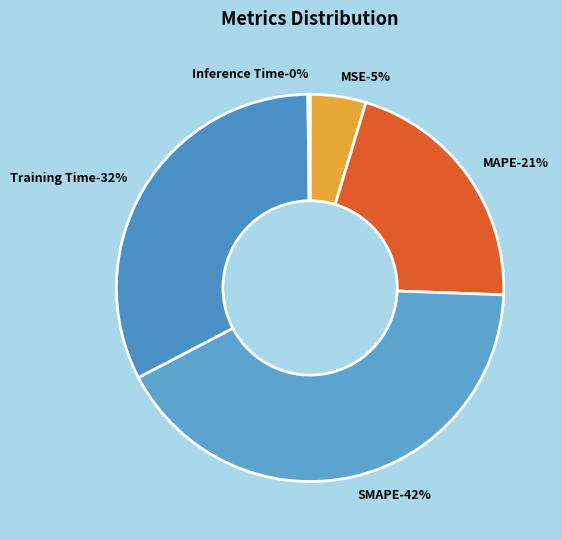

Which category has the biggest portion of the pie?

SMAPE